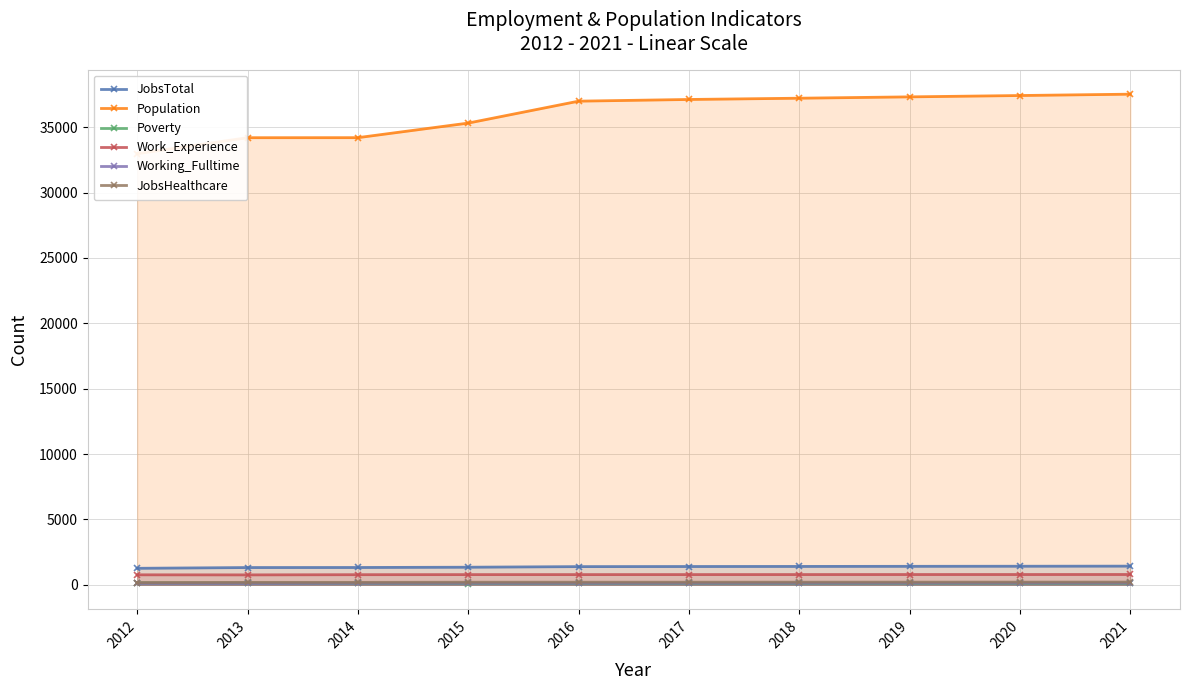

What is the sum of the Poverty values at 2016 and 2012?

246